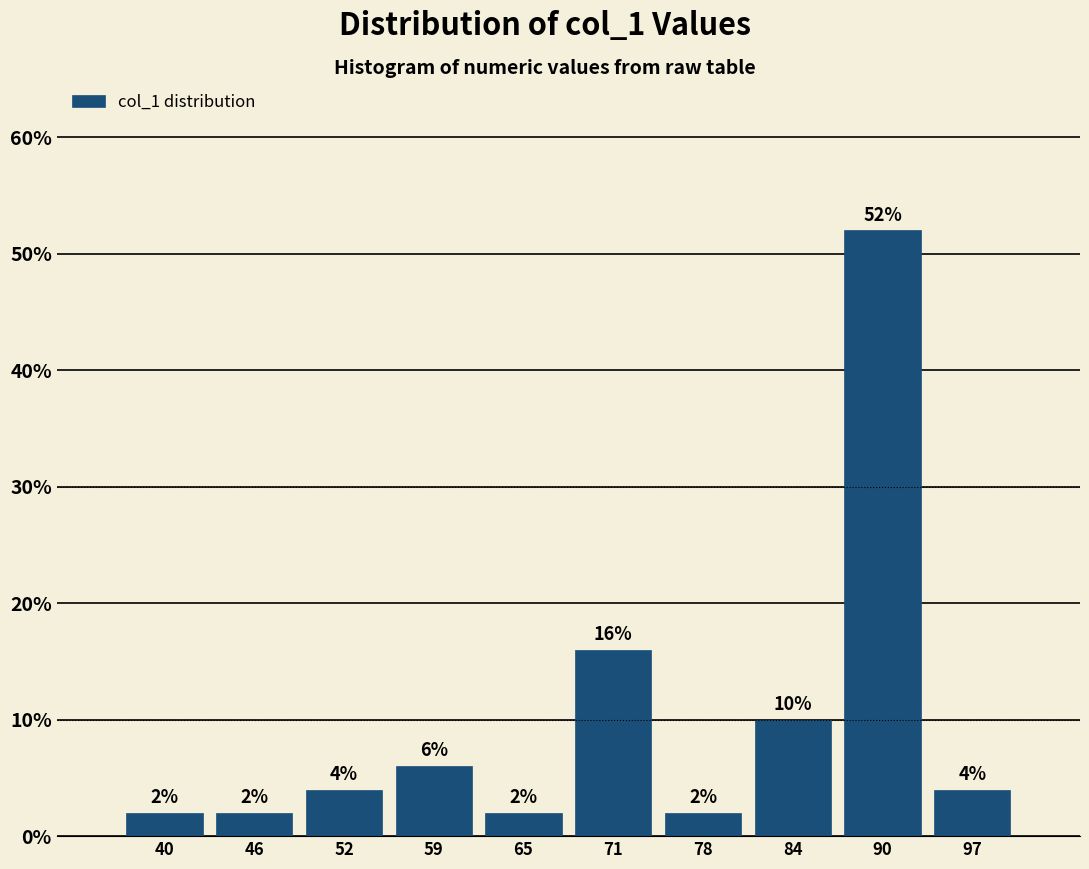

Reading left to right, transcribe this chart: for each bar, give the range it covers on the x-axis and its height. The bar edges are not printed on the chart, so give them approximately, as read against the axis.

37 to 43: 2
43 to 49: 2
49 to 56: 4
56 to 62: 6
62 to 68: 2
68 to 75: 16
75 to 81: 2
81 to 87: 10
87 to 94: 52
94 to 100: 4